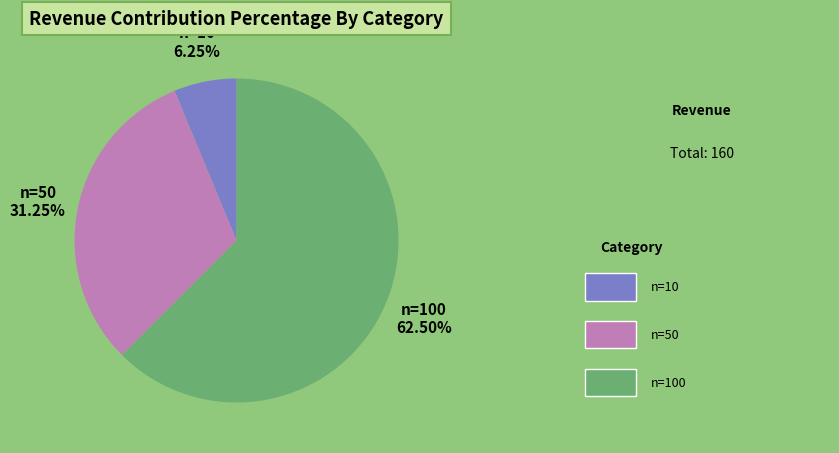

What is the majority slice?

n=100